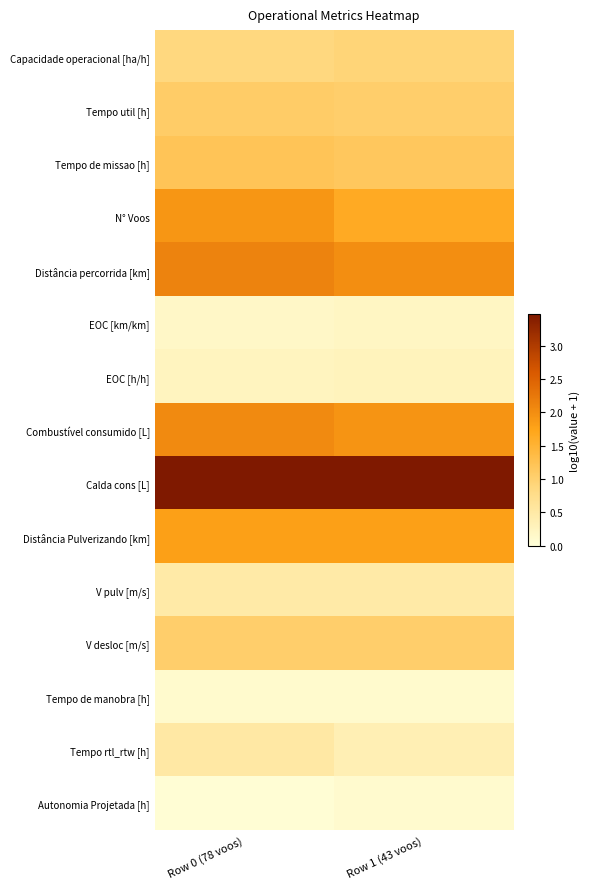

Reading left to right, extract all data points from this chart.

Capacidade operacional [ha/h]: Row 0 (78 voos)=0.9	Row 1 (43 voos)=0.9
Tempo util [h]: Row 0 (78 voos)=1.1	Row 1 (43 voos)=1.0
Tempo de missao [h]: Row 0 (78 voos)=1.2	Row 1 (43 voos)=1.2
N° Voos: Row 0 (78 voos)=1.9	Row 1 (43 voos)=1.6
Distância percorrida [km]: Row 0 (78 voos)=2.1	Row 1 (43 voos)=2.0
EOC [km/km]: Row 0 (78 voos)=0.2	Row 1 (43 voos)=0.2
EOC [h/h]: Row 0 (78 voos)=0.3	Row 1 (43 voos)=0.3
Combustível consumido [L]: Row 0 (78 voos)=2.0	Row 1 (43 voos)=1.9
Calda cons [L]: Row 0 (78 voos)=3.5	Row 1 (43 voos)=3.5
Distância Pulverizando [km]: Row 0 (78 voos)=1.8	Row 1 (43 voos)=1.8
V pulv [m/s]: Row 0 (78 voos)=0.5	Row 1 (43 voos)=0.5
V desloc [m/s]: Row 0 (78 voos)=1.0	Row 1 (43 voos)=1.0
Tempo de manobra [h]: Row 0 (78 voos)=0.1	Row 1 (43 voos)=0.1
Tempo rtl_rtw [h]: Row 0 (78 voos)=0.5	Row 1 (43 voos)=0.4
Autonomia Projetada [h]: Row 0 (78 voos)=0.0	Row 1 (43 voos)=0.1